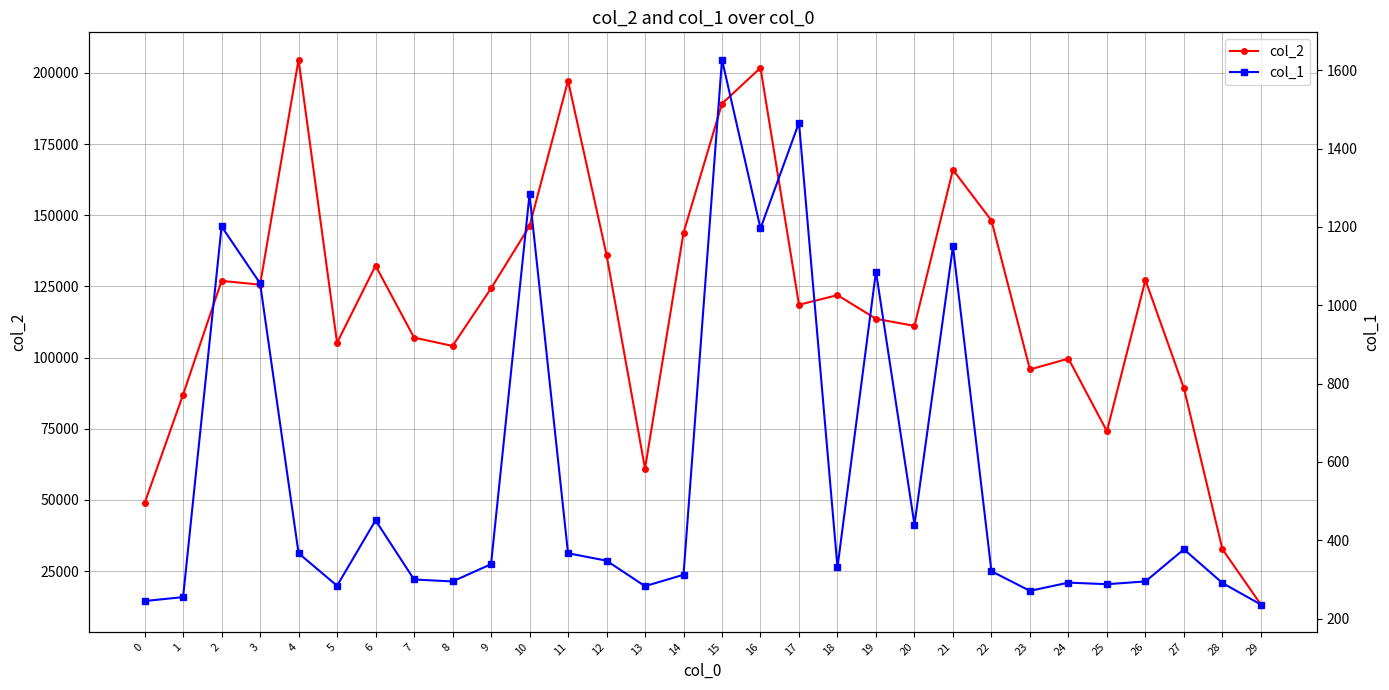

What is the minimum value for col_1?

236